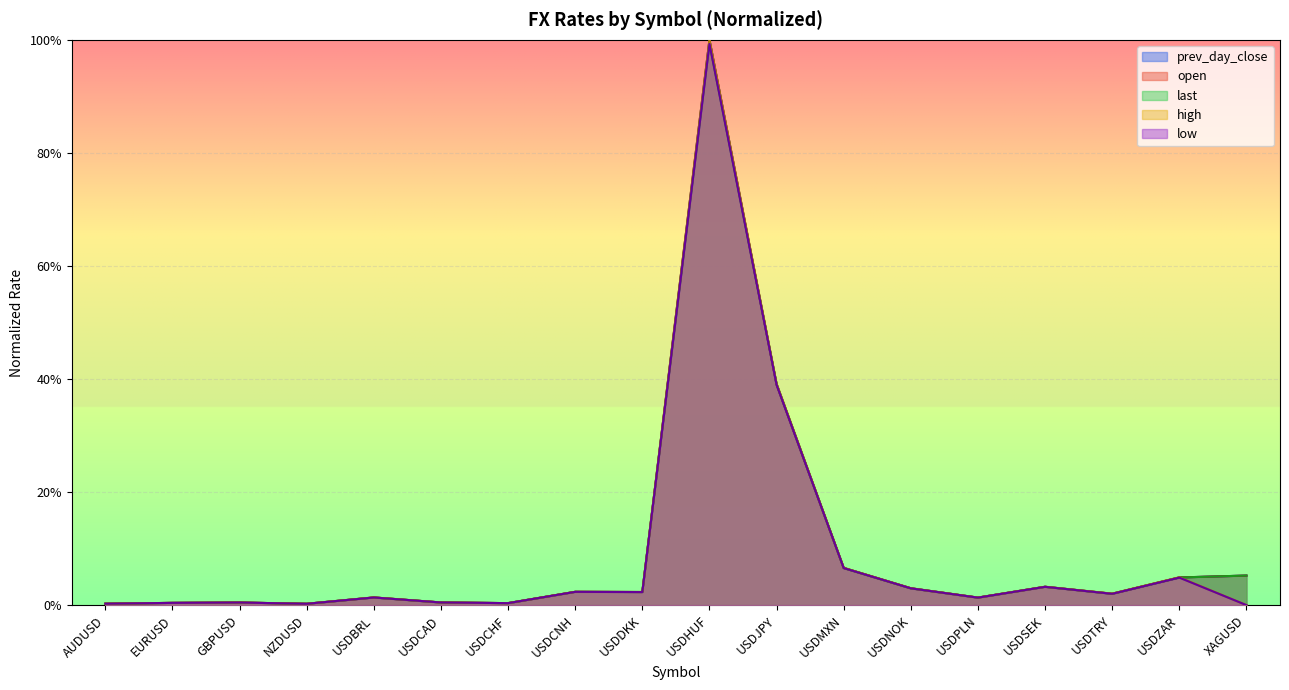

True or false: prev_day_close has a value of 0.3 at USDHUF.

False